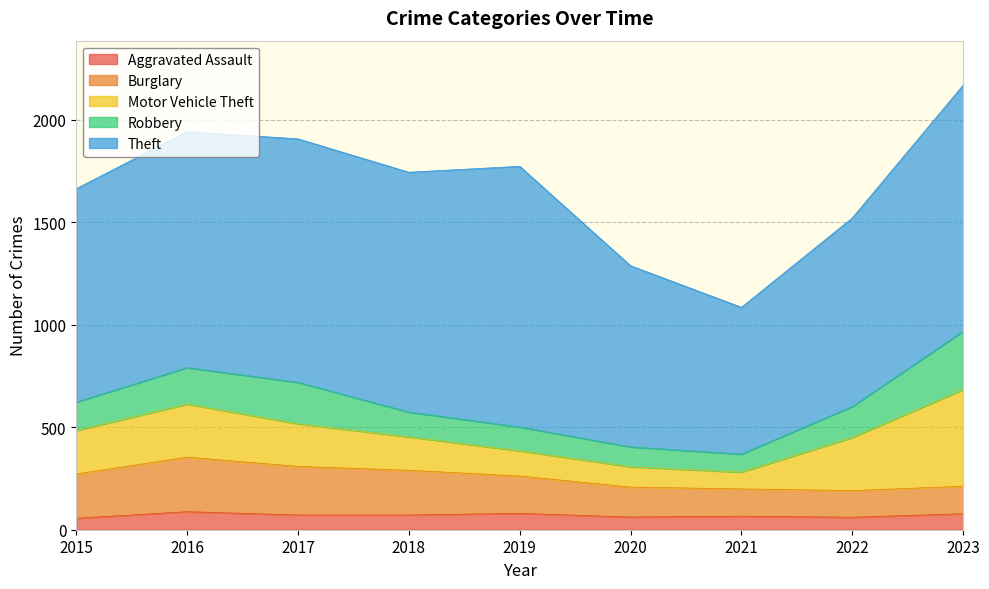

At which label does Aggravated Assault reach its peak?

2016